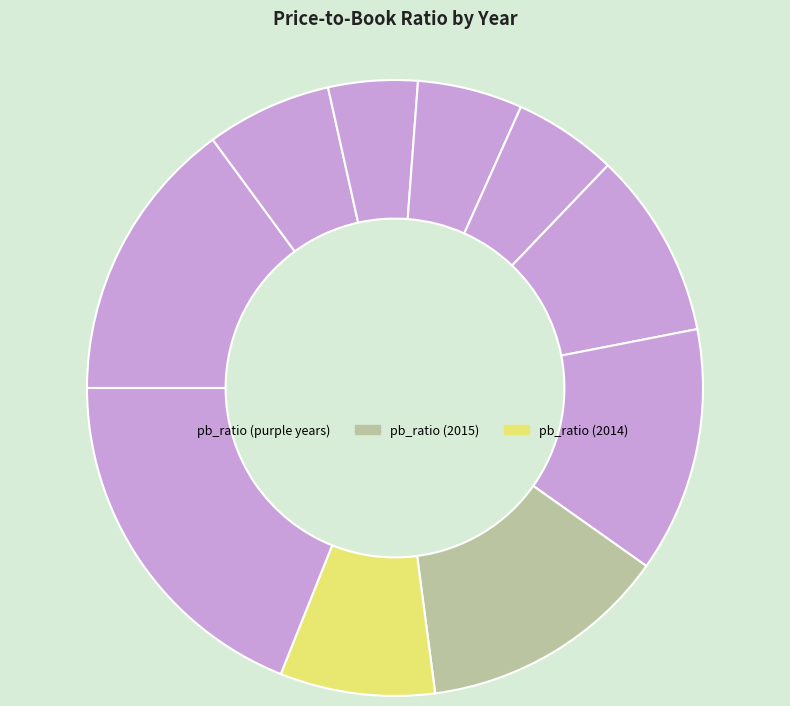

Does any single category account for the majority?

No